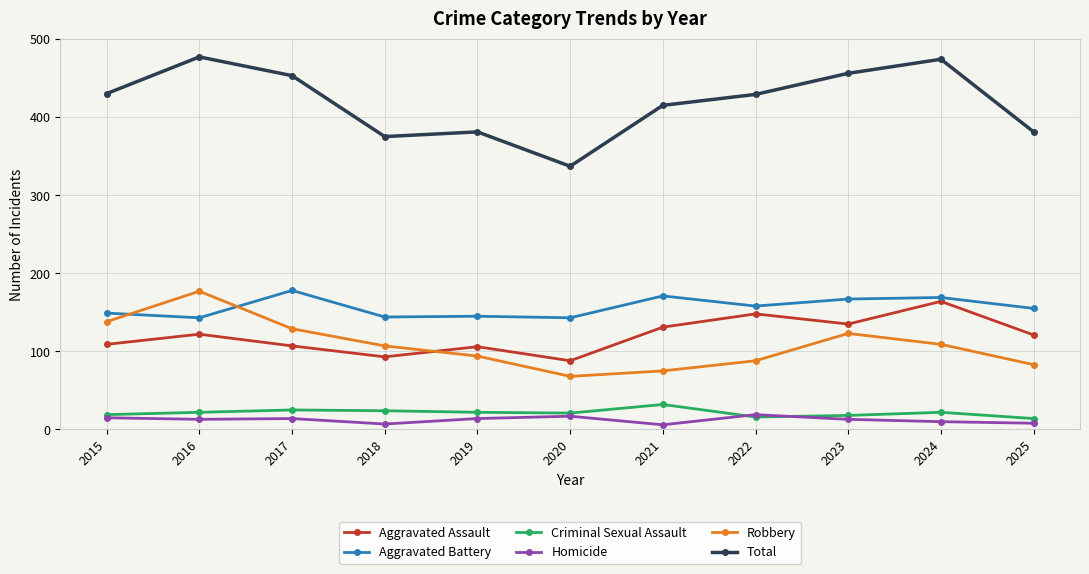

Which series has the largest total across all categories?

Total